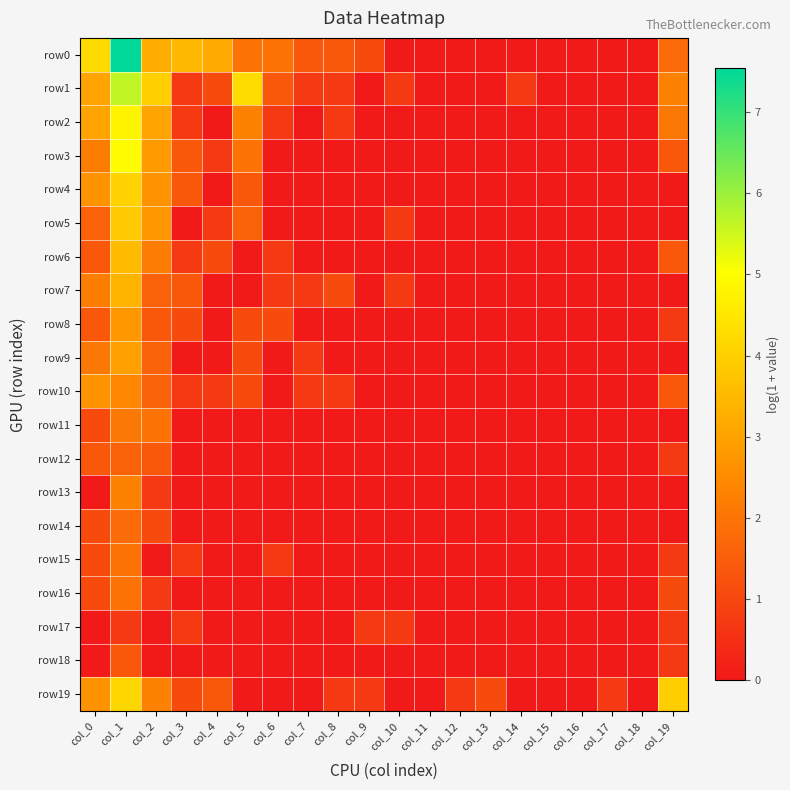

Reading right to left, extract all data points from this chart.

row0: col_19=1.8	col_18=0.0	col_17=0.0	col_16=0.0	col_15=0.0	col_14=0.0	col_13=0.0	col_12=0.0	col_11=0.0	col_10=0.0	col_9=1.1	col_8=1.4	col_7=1.4	col_6=1.9	col_5=1.9	col_4=3.2	col_3=3.5	col_2=3.3	col_1=7.5	col_0=4.2
row1: col_19=2.3	col_18=0.0	col_17=0.0	col_16=0.0	col_15=0.0	col_14=0.7	col_13=0.0	col_12=0.0	col_11=0.0	col_10=0.7	col_9=0.0	col_8=0.7	col_7=0.7	col_6=1.4	col_5=4.3	col_4=1.1	col_3=0.7	col_2=4.0	col_1=5.6	col_0=3.0
row2: col_19=2.1	col_18=0.0	col_17=0.0	col_16=0.0	col_15=0.0	col_14=0.0	col_13=0.0	col_12=0.0	col_11=0.0	col_10=0.0	col_9=0.0	col_8=0.7	col_7=0.0	col_6=0.7	col_5=2.3	col_4=0.0	col_3=0.7	col_2=3.0	col_1=4.8	col_0=3.0
row3: col_19=1.4	col_18=0.0	col_17=0.0	col_16=0.0	col_15=0.0	col_14=0.0	col_13=0.0	col_12=0.0	col_11=0.0	col_10=0.0	col_9=0.0	col_8=0.0	col_7=0.0	col_6=0.0	col_5=1.9	col_4=0.7	col_3=1.4	col_2=2.8	col_1=4.9	col_0=2.2
row4: col_19=0.0	col_18=0.0	col_17=0.0	col_16=0.0	col_15=0.0	col_14=0.0	col_13=0.0	col_12=0.0	col_11=0.0	col_10=0.0	col_9=0.0	col_8=0.0	col_7=0.0	col_6=0.0	col_5=1.4	col_4=0.0	col_3=1.4	col_2=2.7	col_1=4.1	col_0=2.7
row5: col_19=0.0	col_18=0.0	col_17=0.0	col_16=0.0	col_15=0.0	col_14=0.0	col_13=0.0	col_12=0.0	col_11=0.0	col_10=0.7	col_9=0.0	col_8=0.0	col_7=0.0	col_6=0.0	col_5=1.6	col_4=0.7	col_3=0.0	col_2=2.8	col_1=3.9	col_0=1.6
row6: col_19=1.4	col_18=0.0	col_17=0.0	col_16=0.0	col_15=0.0	col_14=0.0	col_13=0.0	col_12=0.0	col_11=0.0	col_10=0.0	col_9=0.0	col_8=0.0	col_7=0.0	col_6=0.7	col_5=0.0	col_4=1.1	col_3=0.7	col_2=2.2	col_1=3.6	col_0=1.4
row7: col_19=0.0	col_18=0.0	col_17=0.0	col_16=0.0	col_15=0.0	col_14=0.0	col_13=0.0	col_12=0.0	col_11=0.0	col_10=0.7	col_9=0.0	col_8=1.1	col_7=0.7	col_6=0.7	col_5=0.0	col_4=0.0	col_3=1.4	col_2=1.6	col_1=3.4	col_0=2.2
row8: col_19=0.7	col_18=0.0	col_17=0.0	col_16=0.0	col_15=0.0	col_14=0.0	col_13=0.0	col_12=0.0	col_11=0.0	col_10=0.0	col_9=0.0	col_8=0.0	col_7=0.0	col_6=1.1	col_5=1.1	col_4=0.0	col_3=1.1	col_2=1.4	col_1=2.8	col_0=1.4
row9: col_19=0.0	col_18=0.0	col_17=0.0	col_16=0.0	col_15=0.0	col_14=0.0	col_13=0.0	col_12=0.0	col_11=0.0	col_10=0.0	col_9=0.0	col_8=0.0	col_7=0.7	col_6=0.0	col_5=1.1	col_4=0.0	col_3=0.0	col_2=1.6	col_1=2.9	col_0=2.1
row10: col_19=1.4	col_18=0.0	col_17=0.0	col_16=0.0	col_15=0.0	col_14=0.0	col_13=0.0	col_12=0.0	col_11=0.0	col_10=0.0	col_9=0.0	col_8=0.7	col_7=0.7	col_6=0.0	col_5=1.1	col_4=0.7	col_3=0.7	col_2=1.6	col_1=2.4	col_0=2.7
row11: col_19=0.0	col_18=0.0	col_17=0.0	col_16=0.0	col_15=0.0	col_14=0.0	col_13=0.0	col_12=0.0	col_11=0.0	col_10=0.0	col_9=0.0	col_8=0.0	col_7=0.0	col_6=0.0	col_5=0.0	col_4=0.0	col_3=0.0	col_2=1.9	col_1=2.1	col_0=1.1
row12: col_19=0.7	col_18=0.0	col_17=0.0	col_16=0.0	col_15=0.0	col_14=0.0	col_13=0.0	col_12=0.0	col_11=0.0	col_10=0.0	col_9=0.0	col_8=0.0	col_7=0.0	col_6=0.0	col_5=0.0	col_4=0.0	col_3=0.0	col_2=1.4	col_1=1.6	col_0=1.4
row13: col_19=0.0	col_18=0.0	col_17=0.0	col_16=0.0	col_15=0.0	col_14=0.0	col_13=0.0	col_12=0.0	col_11=0.0	col_10=0.0	col_9=0.0	col_8=0.0	col_7=0.0	col_6=0.0	col_5=0.0	col_4=0.0	col_3=0.0	col_2=0.7	col_1=2.3	col_0=0.0
row14: col_19=0.0	col_18=0.0	col_17=0.0	col_16=0.0	col_15=0.0	col_14=0.0	col_13=0.0	col_12=0.0	col_11=0.0	col_10=0.0	col_9=0.0	col_8=0.0	col_7=0.0	col_6=0.0	col_5=0.0	col_4=0.0	col_3=0.0	col_2=1.1	col_1=1.8	col_0=1.1
row15: col_19=0.7	col_18=0.0	col_17=0.0	col_16=0.0	col_15=0.0	col_14=0.0	col_13=0.0	col_12=0.0	col_11=0.0	col_10=0.0	col_9=0.0	col_8=0.0	col_7=0.0	col_6=0.7	col_5=0.0	col_4=0.0	col_3=0.7	col_2=0.0	col_1=1.9	col_0=1.1
row16: col_19=1.1	col_18=0.0	col_17=0.0	col_16=0.0	col_15=0.0	col_14=0.0	col_13=0.0	col_12=0.0	col_11=0.0	col_10=0.0	col_9=0.0	col_8=0.0	col_7=0.0	col_6=0.0	col_5=0.0	col_4=0.0	col_3=0.0	col_2=0.7	col_1=1.9	col_0=1.1
row17: col_19=0.7	col_18=0.0	col_17=0.0	col_16=0.0	col_15=0.0	col_14=0.0	col_13=0.0	col_12=0.0	col_11=0.0	col_10=0.7	col_9=0.7	col_8=0.0	col_7=0.0	col_6=0.0	col_5=0.0	col_4=0.0	col_3=0.7	col_2=0.0	col_1=0.7	col_0=0.0
row18: col_19=0.7	col_18=0.0	col_17=0.0	col_16=0.0	col_15=0.0	col_14=0.0	col_13=0.0	col_12=0.0	col_11=0.0	col_10=0.0	col_9=0.0	col_8=0.0	col_7=0.0	col_6=0.0	col_5=0.0	col_4=0.0	col_3=0.0	col_2=0.0	col_1=1.4	col_0=0.0
row19: col_19=4.0	col_18=0.0	col_17=0.7	col_16=0.0	col_15=0.0	col_14=0.0	col_13=1.1	col_12=0.7	col_11=0.0	col_10=0.0	col_9=0.7	col_8=0.7	col_7=0.0	col_6=0.0	col_5=0.0	col_4=1.4	col_3=1.1	col_2=2.3	col_1=4.2	col_0=2.6